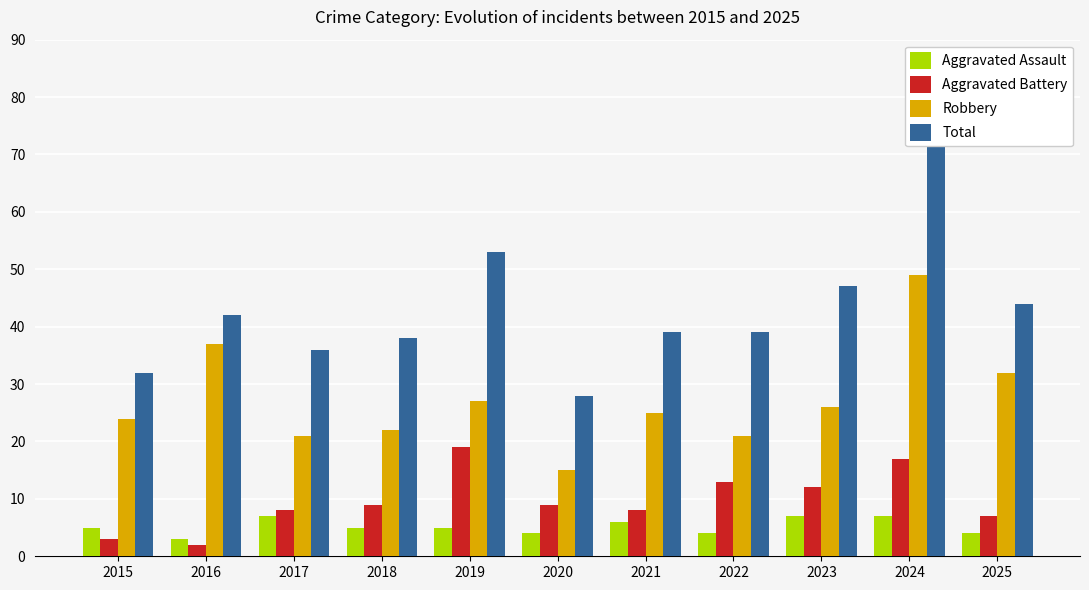

At how many categories does at least one series exceed 29?

10